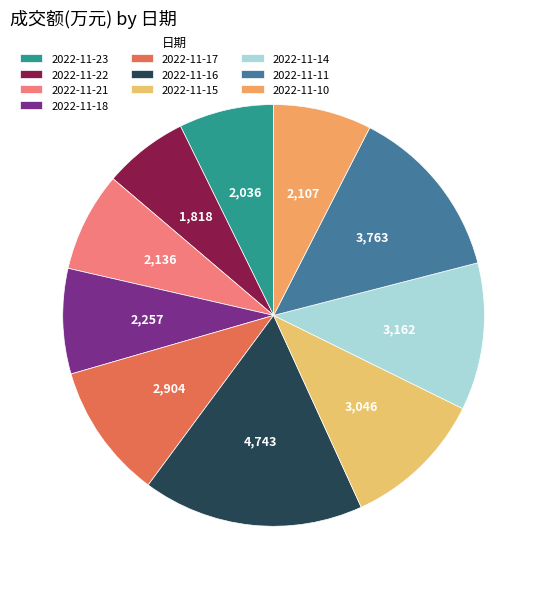

Combined, what portion of the pie is 2022-11-11 and 2022-11-23?

20.7%